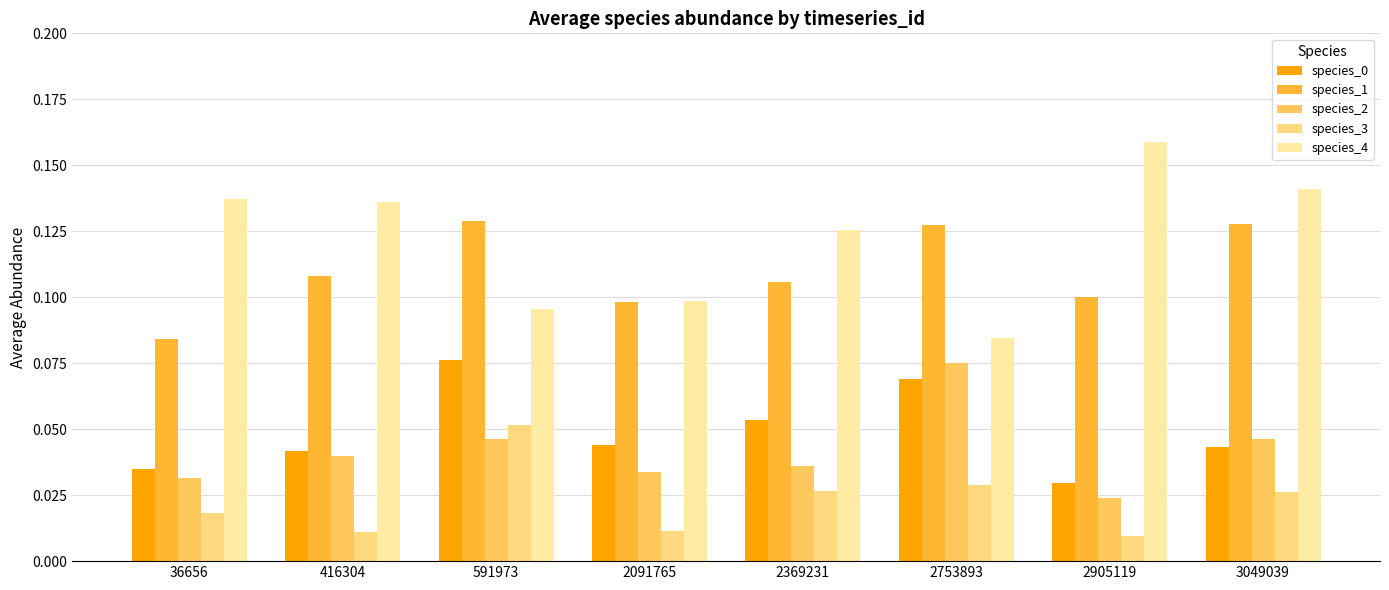

The value of species_4 at 3049039 is 0.2. True or false?

False